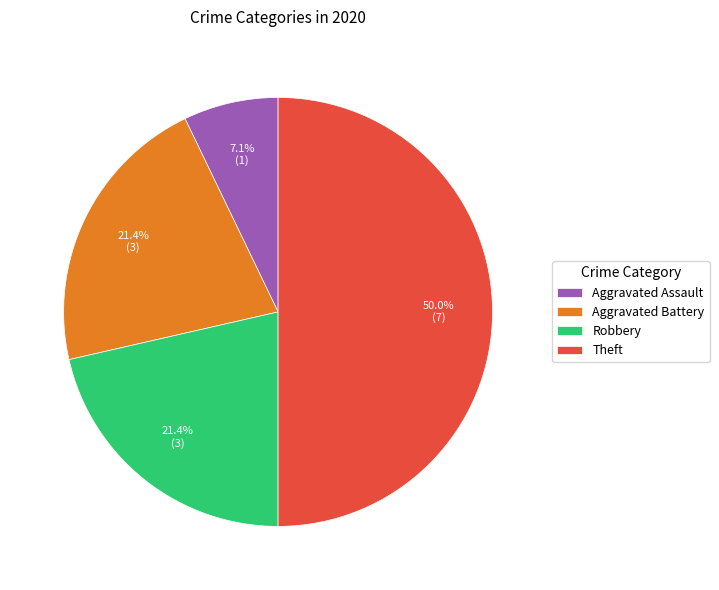

Which category has the biggest portion of the pie?

Theft